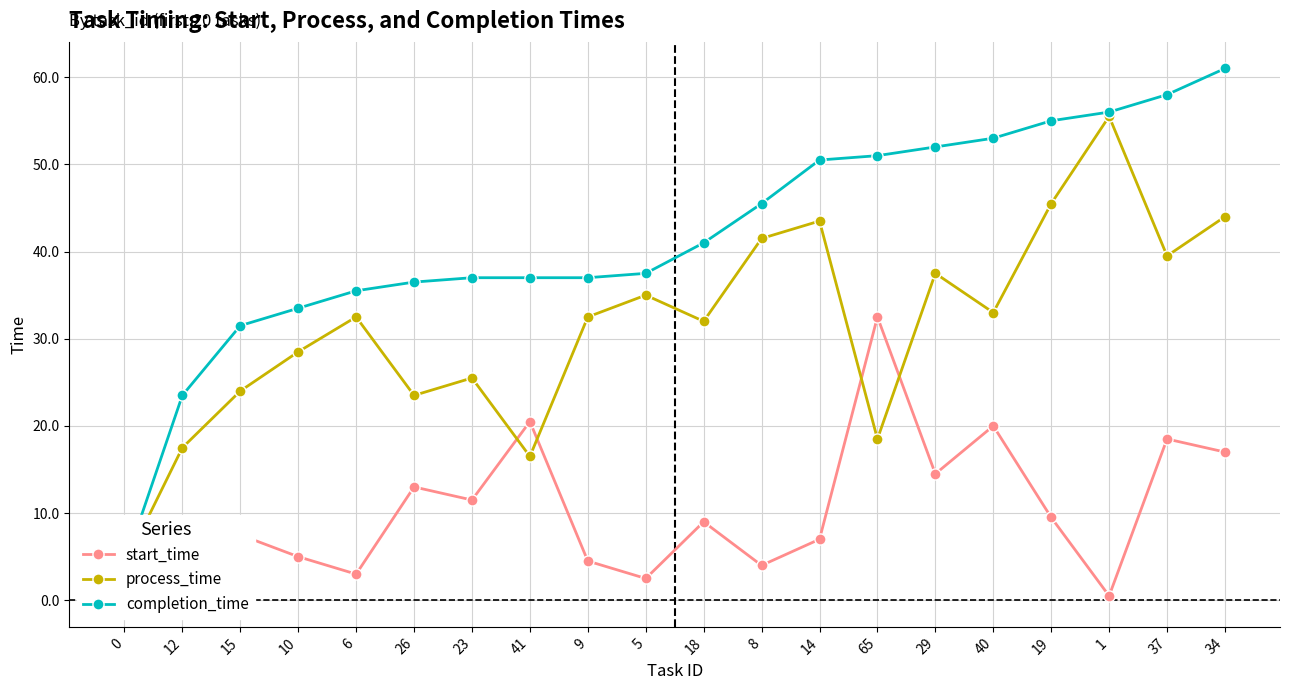

Count the number of categories in the chart.

20